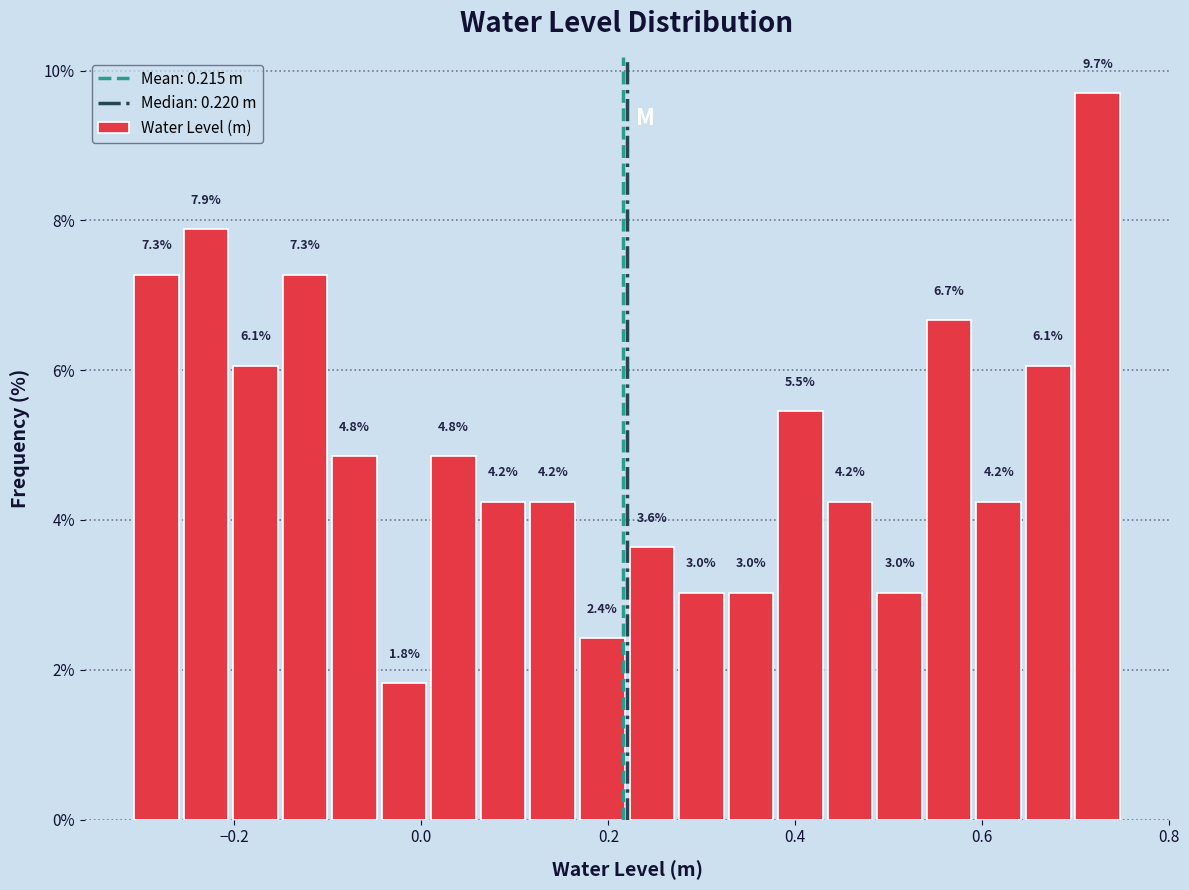

Around what value on the x-axis is the tallest bar? Give the approximate position of its centre, as read against the axis.

0.72